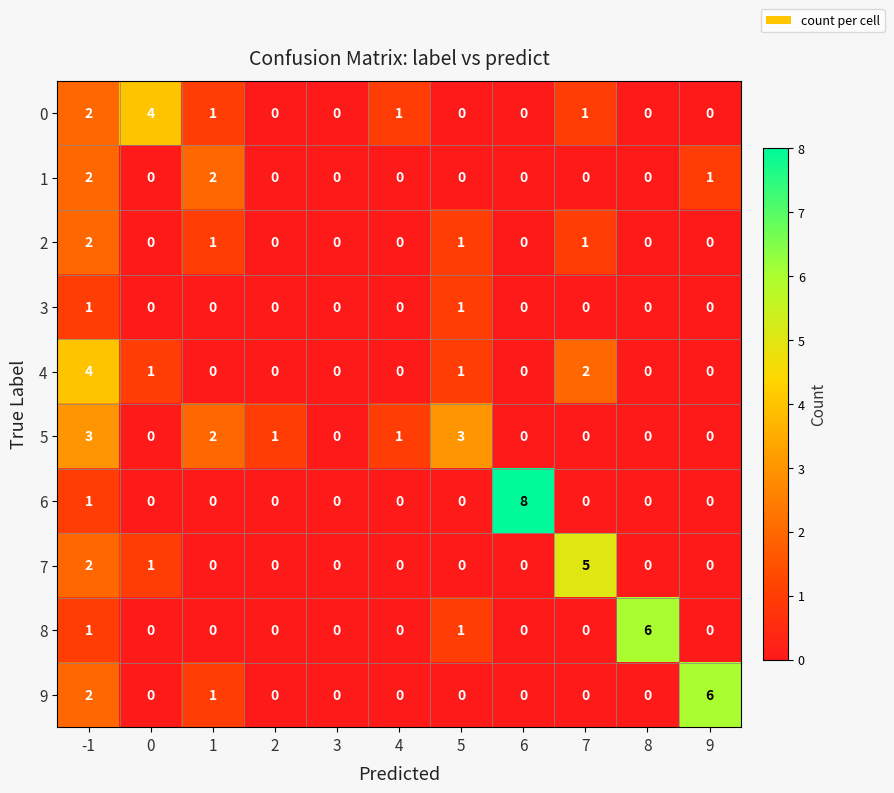

Is the value of 1 at 3 greater than the value of 2 at 7?

No